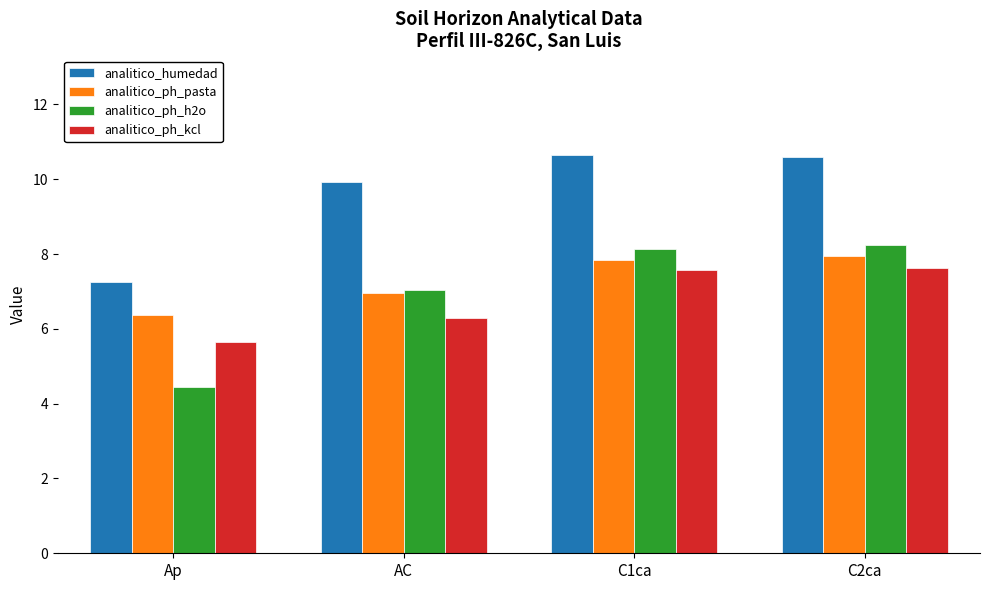

What is the difference between the highest and lowest values at AC?

3.6